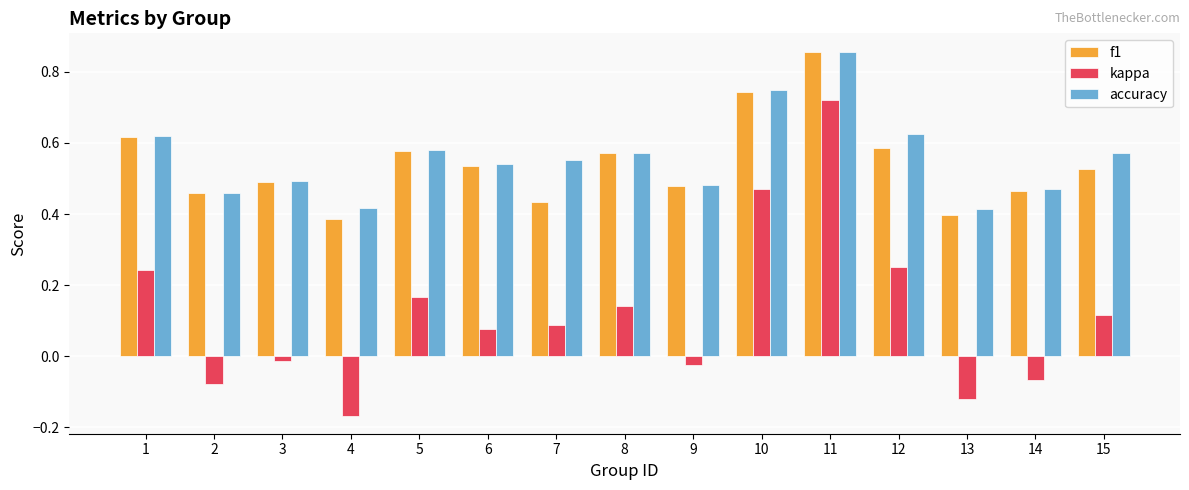

What are all the series names shown in the legend?

f1, kappa, accuracy